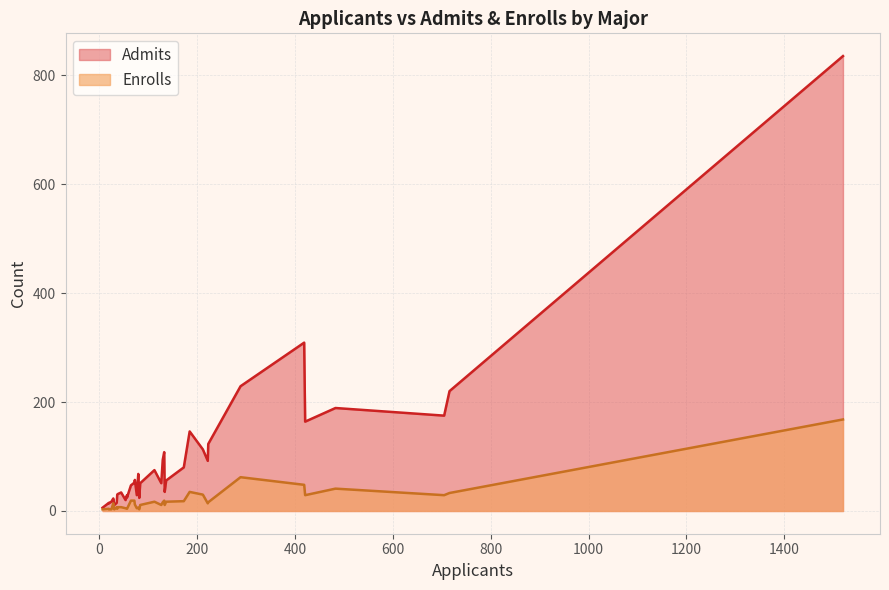

What is the average value of the Enrolls series?

19